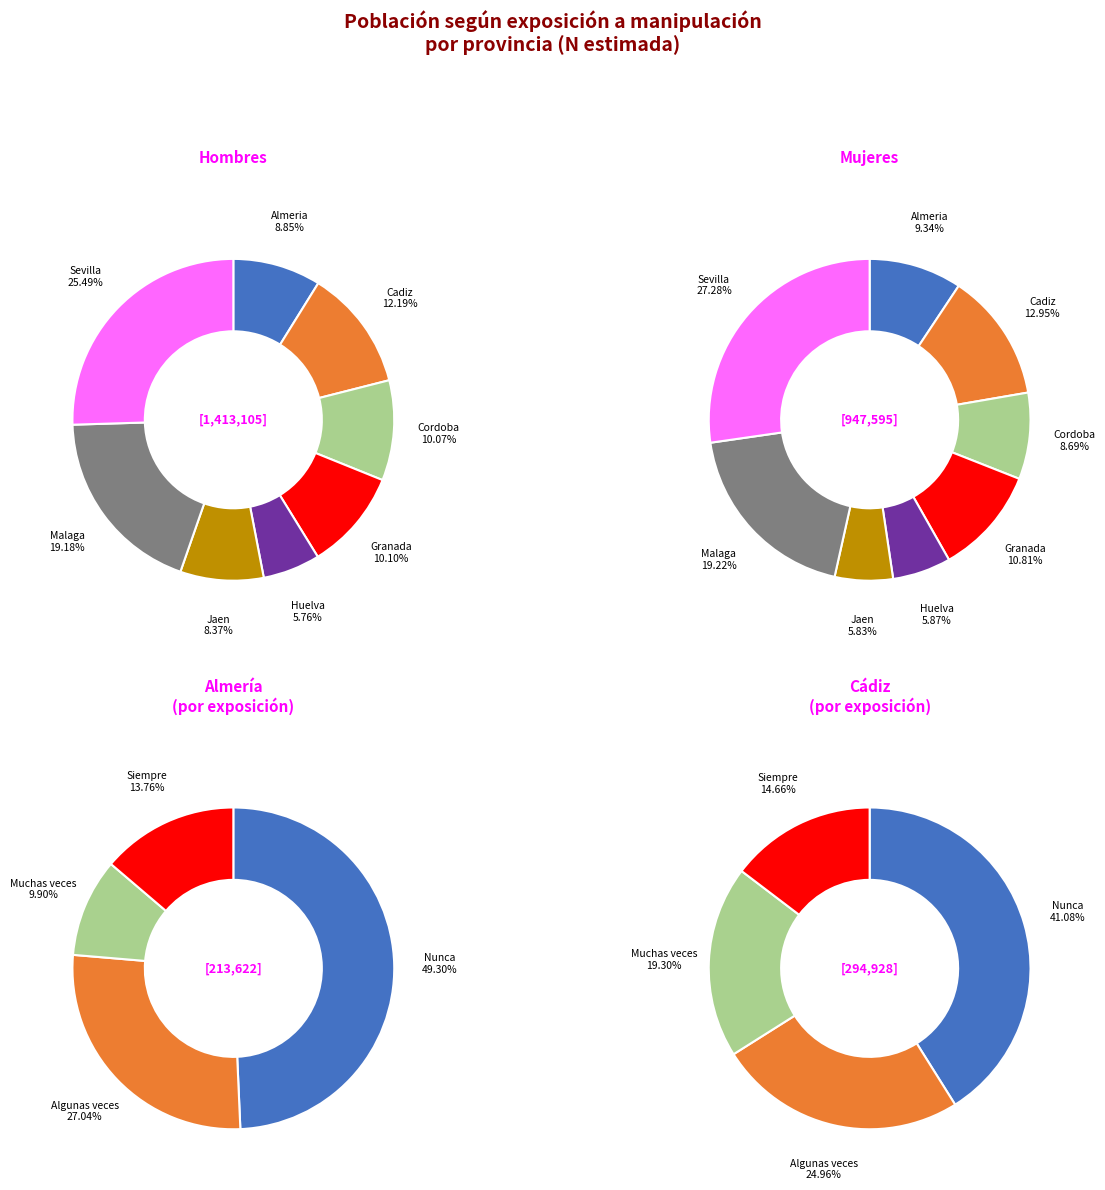

The Almeria slice represents 14% of the pie. True or false?

False